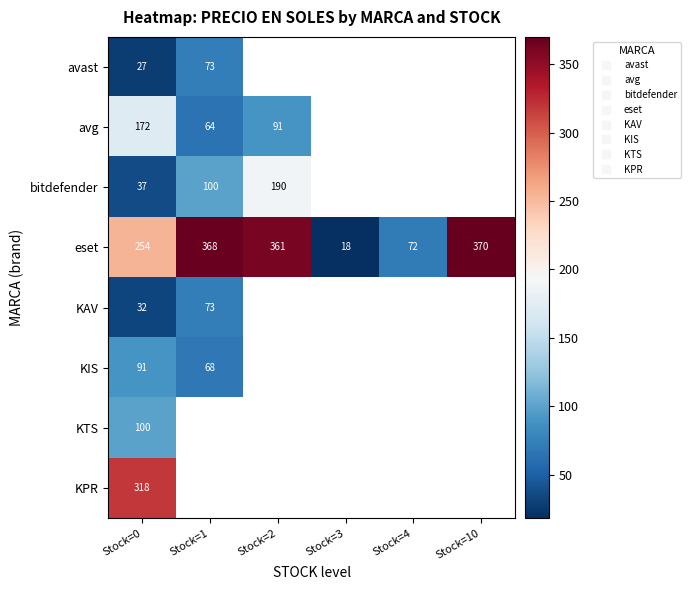

Which label corresponds to the smallest value in the chart?

Stock=3